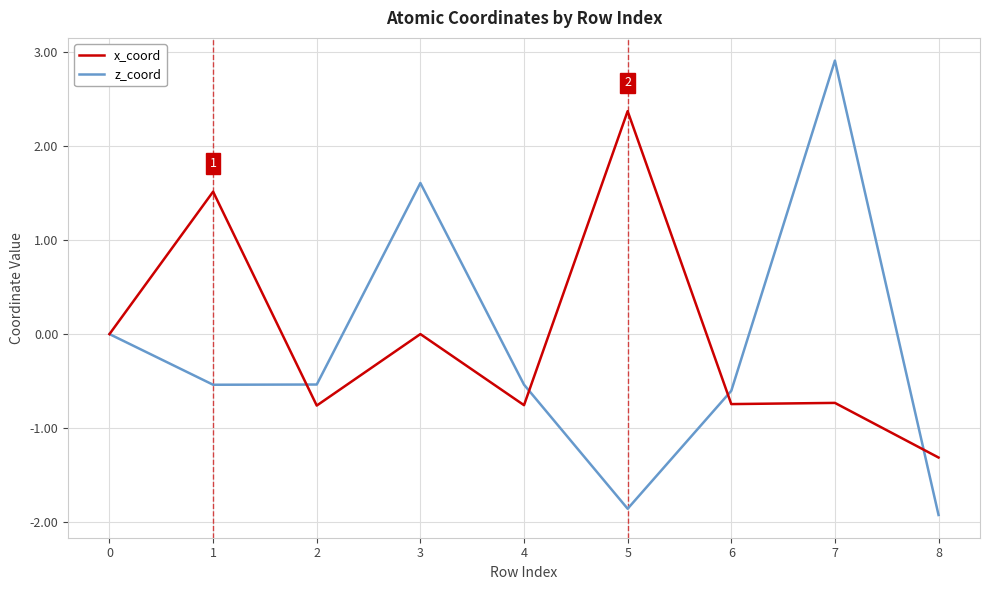

Is the value of x_coord at 4 greater than the value of z_coord at 0?

No